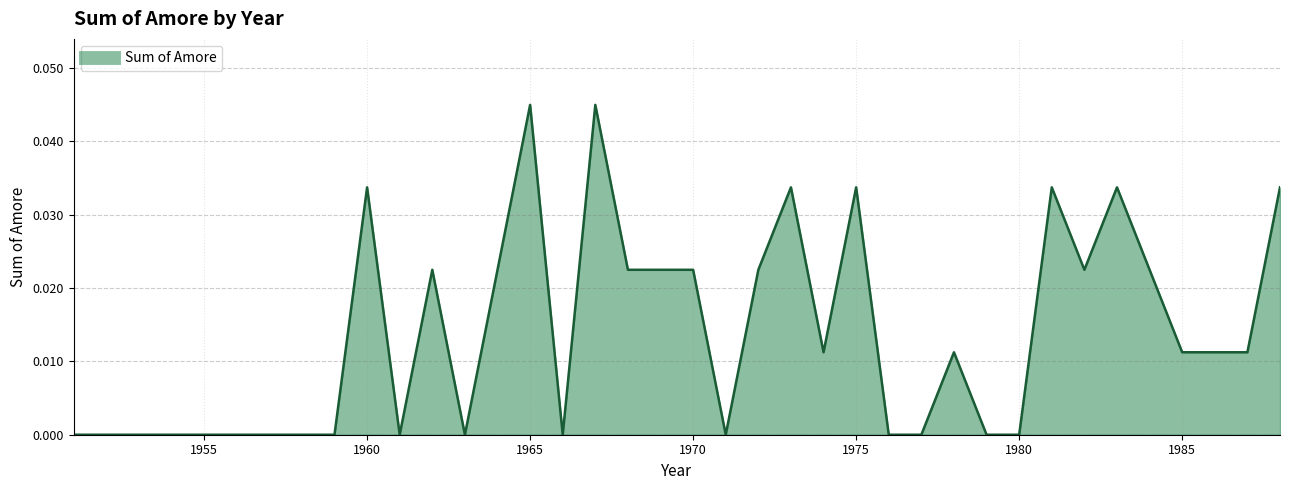

Which category has the highest value across all series?

1965